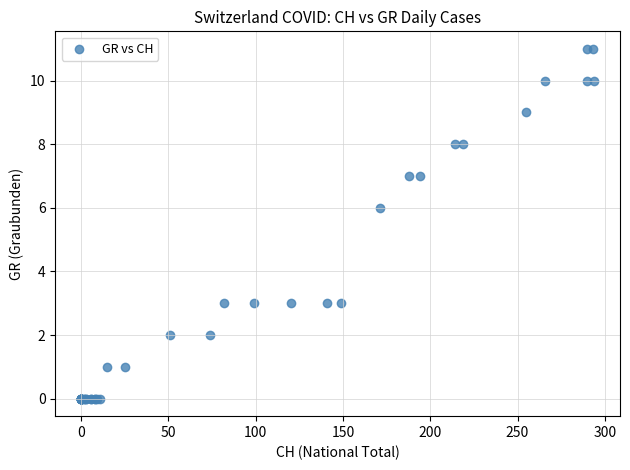

What Y value in the scatter plot is closest to 5?

6